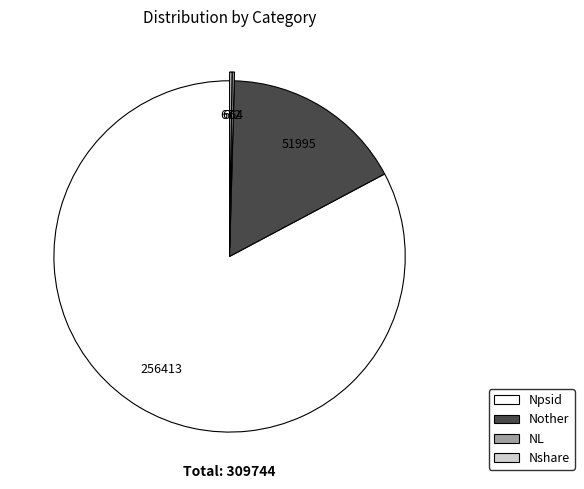

Which slice represents more than half of the pie?

Npsid